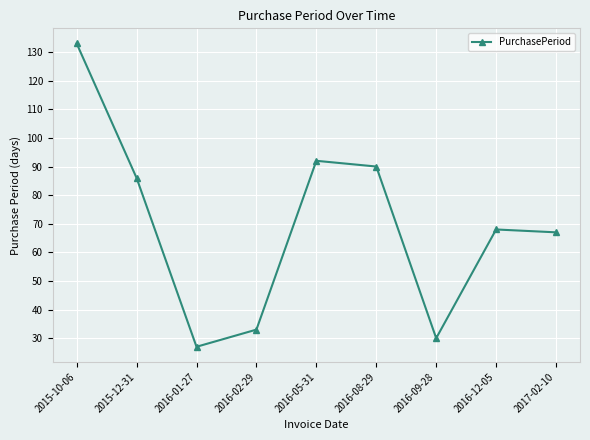

Which category has the lowest value across all series?

2016-01-27